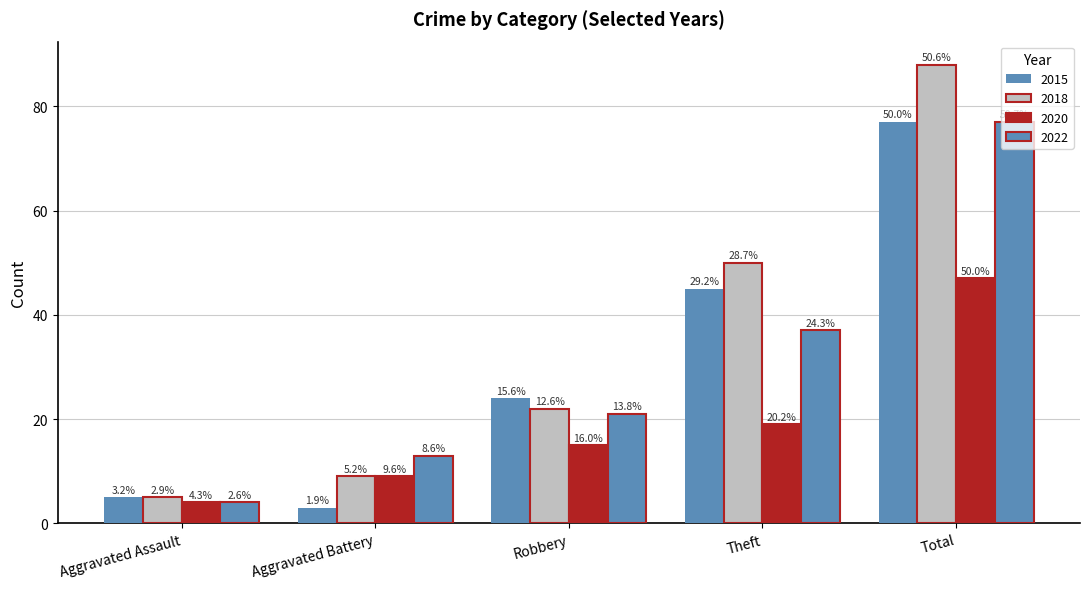

What is the difference between the second highest and minimum values in the 2020 series?

15